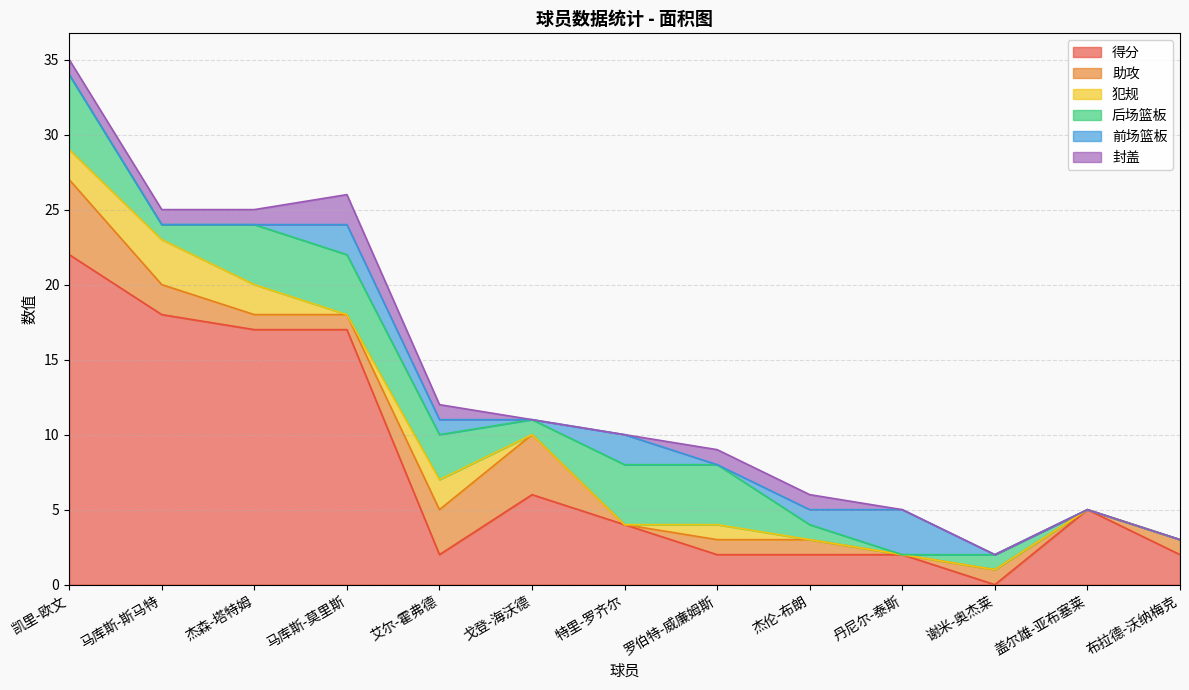

In 前场篮板, how many points are higher than both neighbors (excluding endpoints)?

3